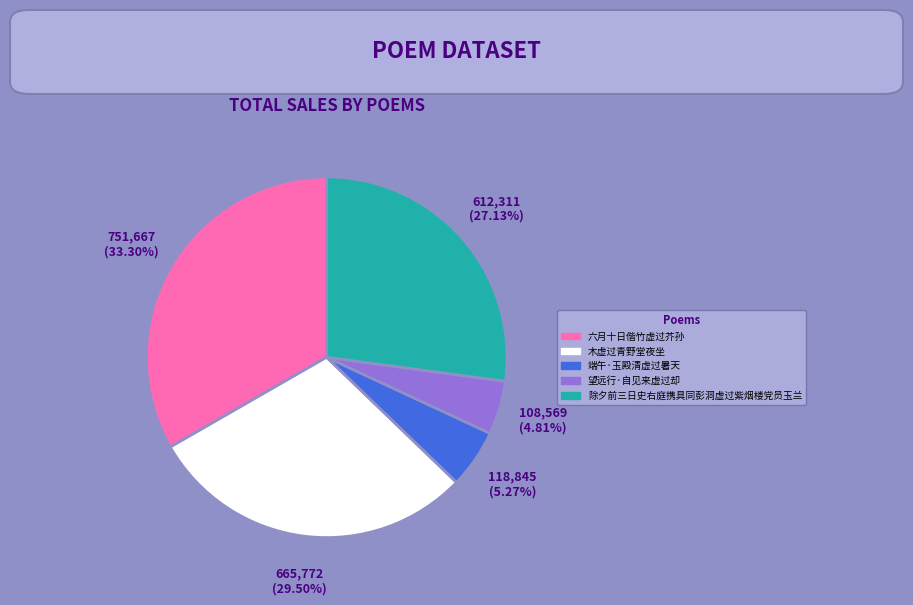

To the nearest percent, what portion does 望远行·自见来虚过却 represent?

5%